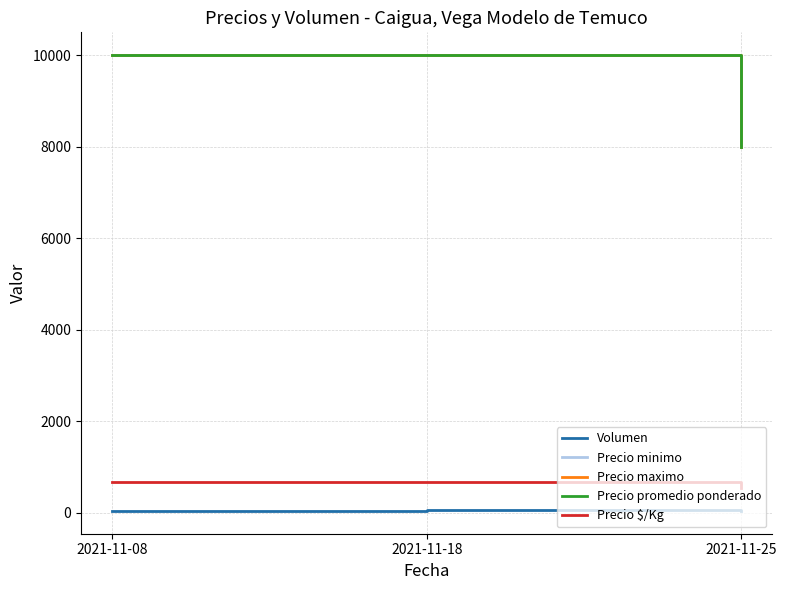

List the series in order of their peak value, highest first.

Precio minimo, Precio maximo, Precio promedio ponderado, Precio $/Kg, Volumen